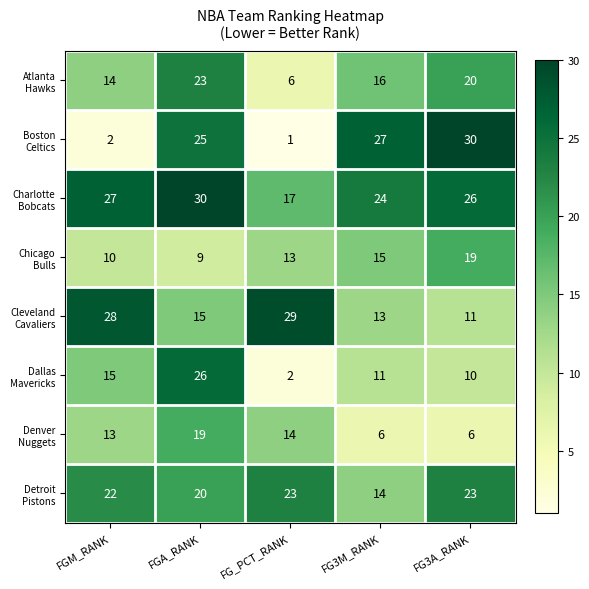

What is the greatest value displayed?

30